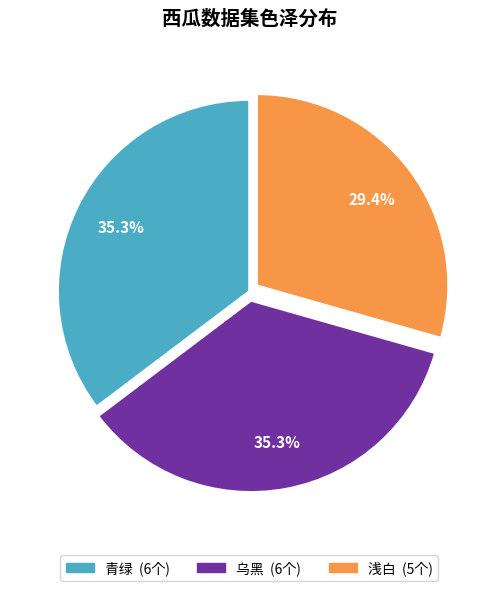

Is there any slice that represents more than half of the pie?

No